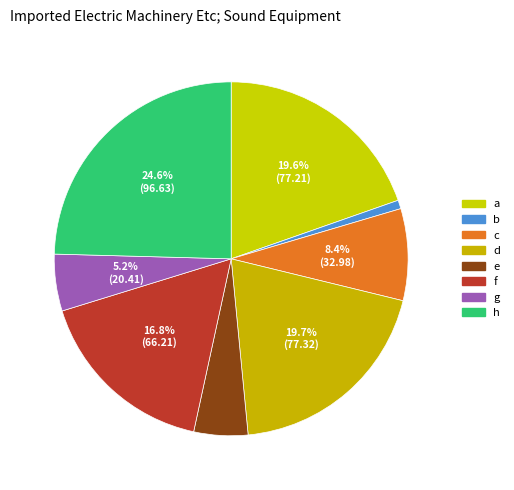

To the nearest percent, what is the average slice percentage?

12%